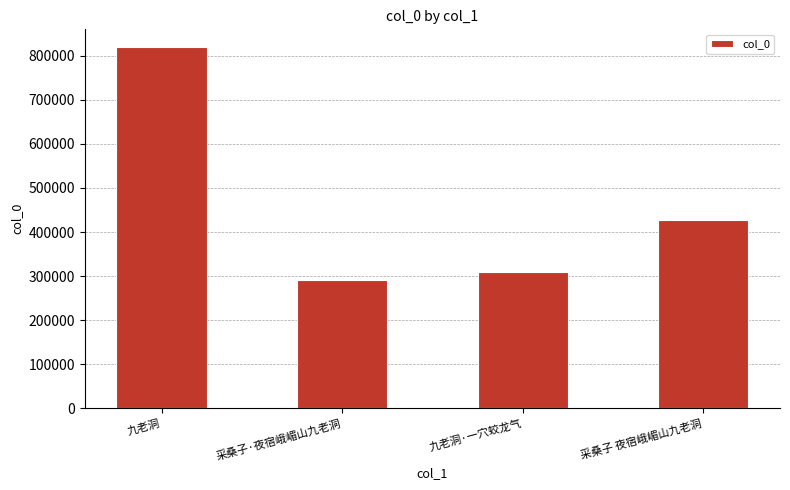

Where does the data first go above 427488?

九老洞